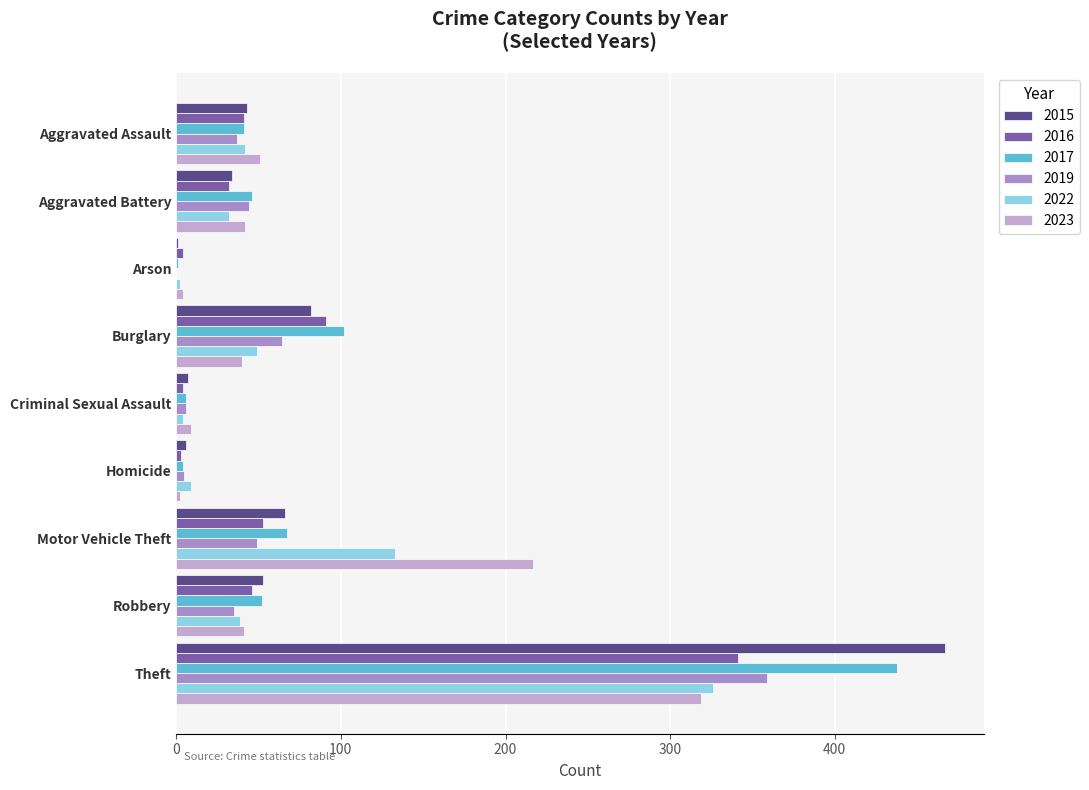

What is the approximate value of 2023 at Aggravated Battery?

42